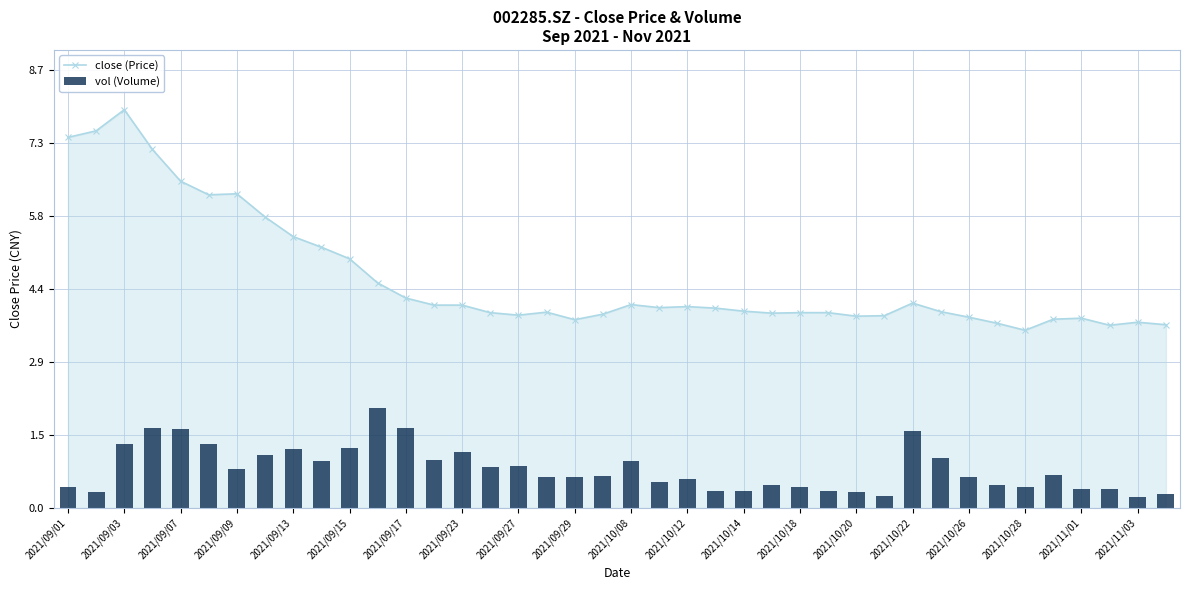

What is the difference between the maximum and minimum values in the close (Price) series?

4.4